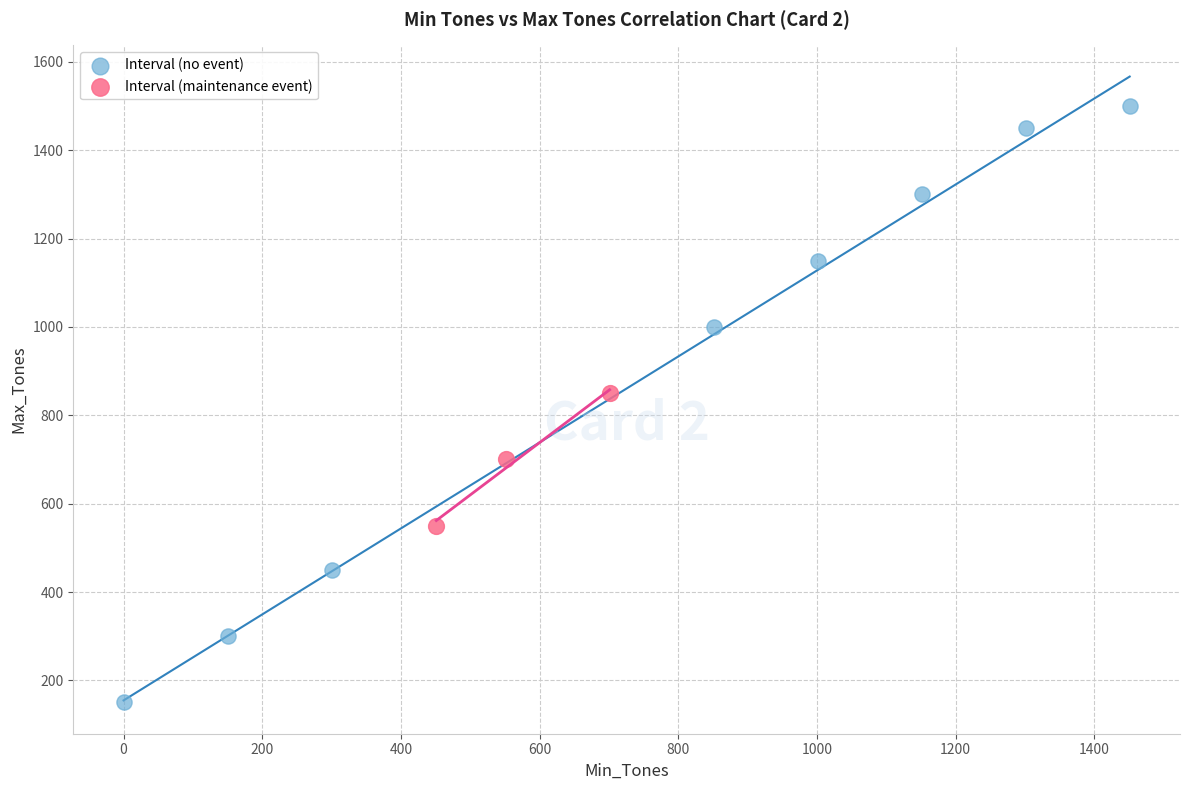

Which series reaches the minimum Y coordinate?

Interval (no event)